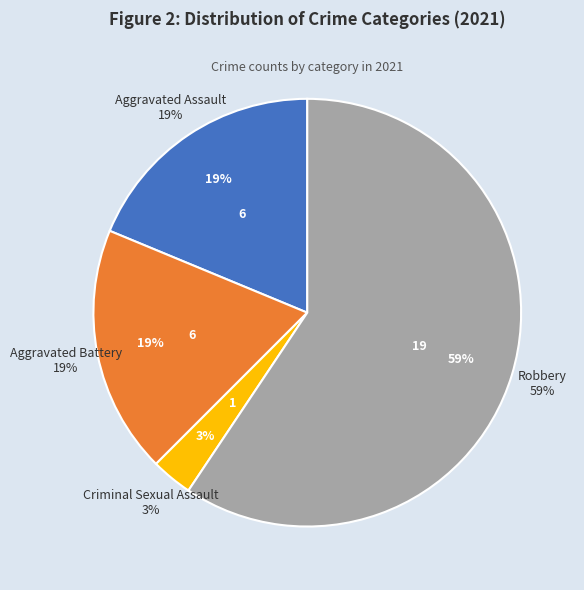

The Robbery slice represents 59% of the pie. True or false?

True